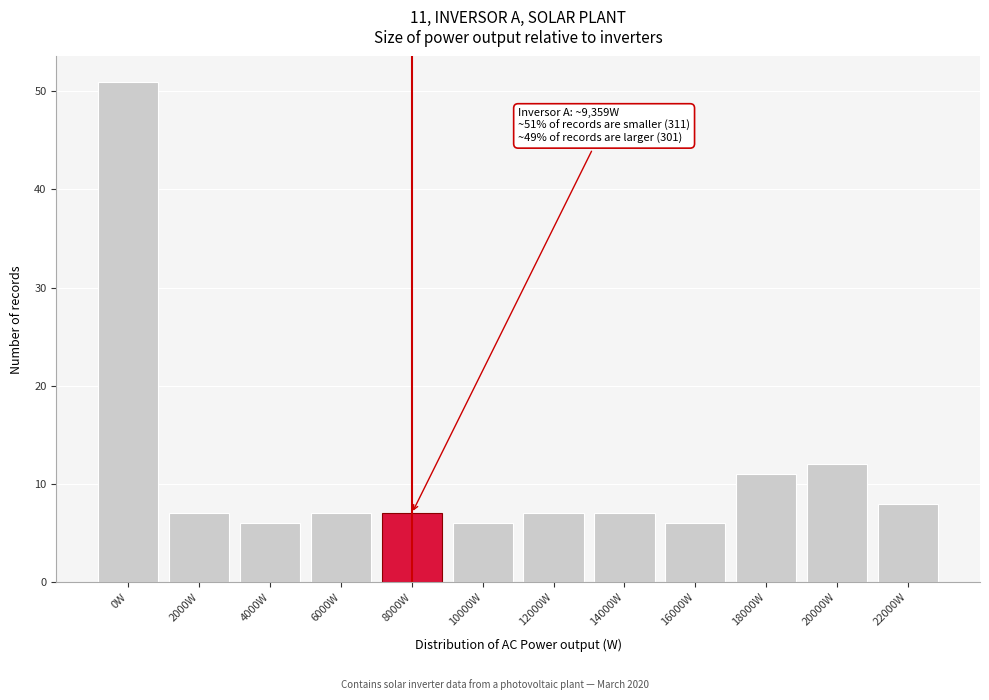

Reading right to left, extract all data points from this chart.

22000W=8	20000W=12	18000W=11	16000W=6	14000W=7	12000W=7	10000W=6	8000W=7	6000W=7	4000W=6	2000W=7	0W=51